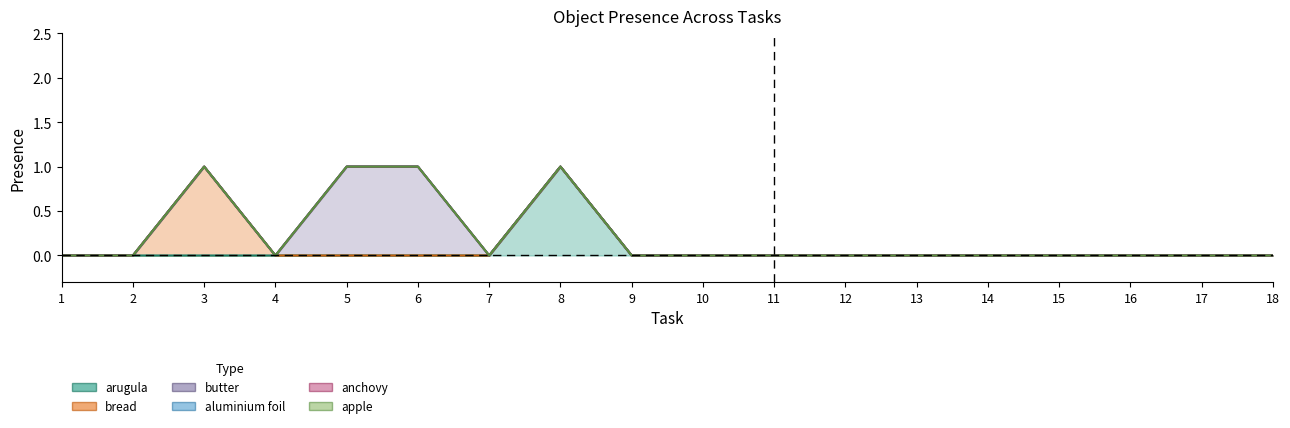

Rank the categories by Object_3_arugula value from lowest to highest.

1, 2, 3, 4, 5, 6, 7, 9, 10, 11, 12, 13, 14, 15, 16, 17, 18, 8